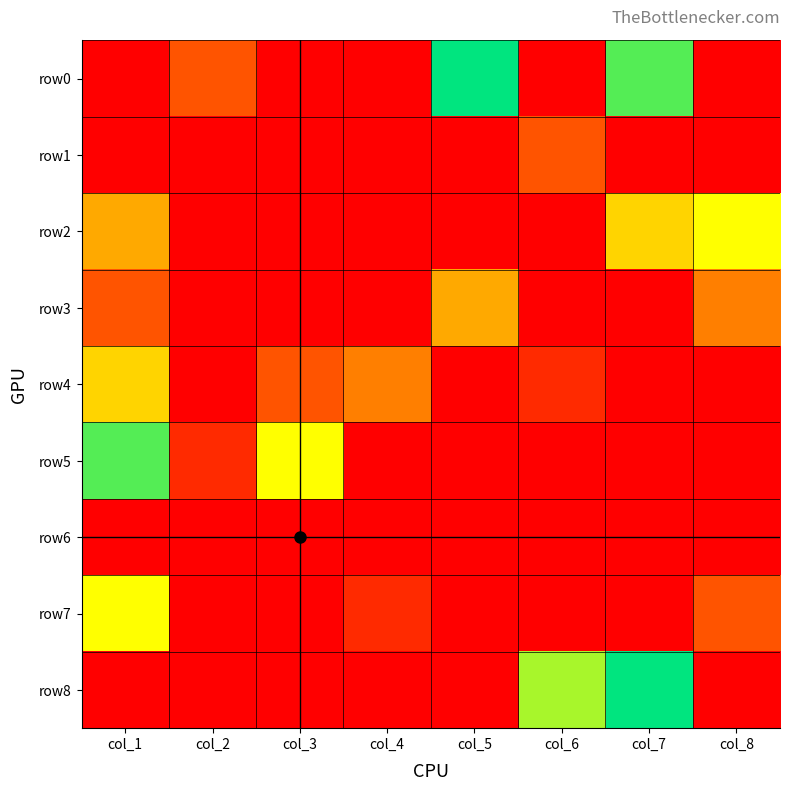

Which series has the largest total across all categories?

row0